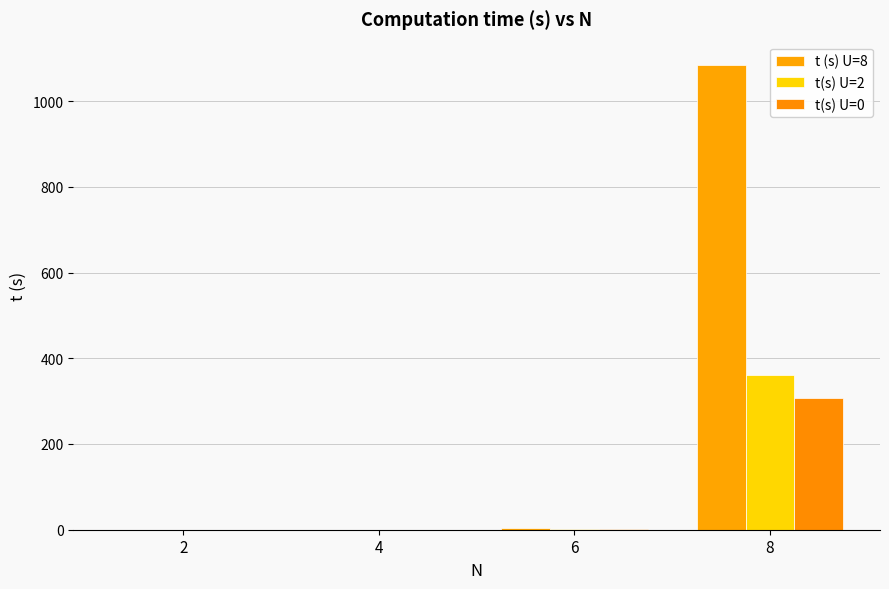

How many series are shown in this chart?

3